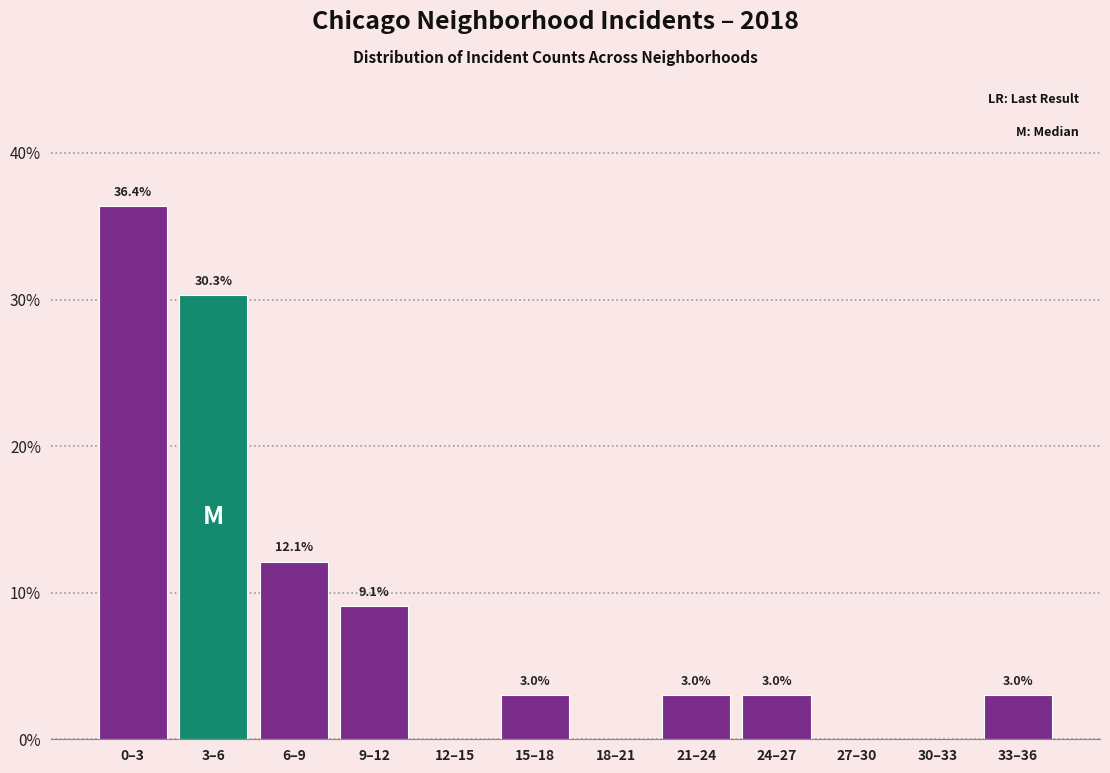

Reading left to right, what are all the values shown in this chart?

0–3=36.4	3–6=30.3	6–9=12.1	9–12=9.1	12–15=0.0	15–18=3.0	18–21=0.0	21–24=3.0	24–27=3.0	27–30=0.0	30–33=0.0	33–36=3.0